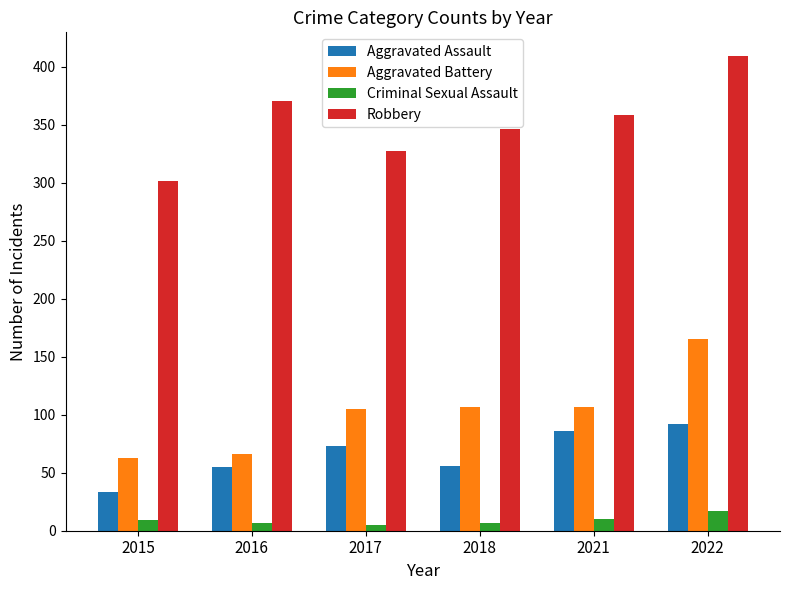

Are the bars horizontal?

No